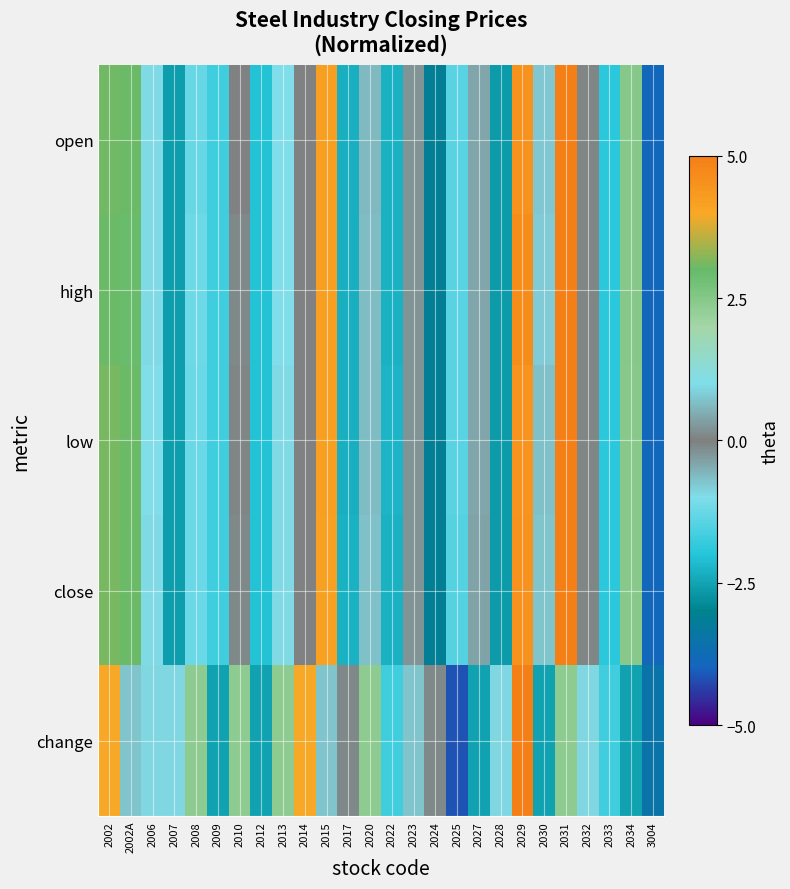

Rank the series by their maximum value, from lowest to highest.

change, high, open, close, low